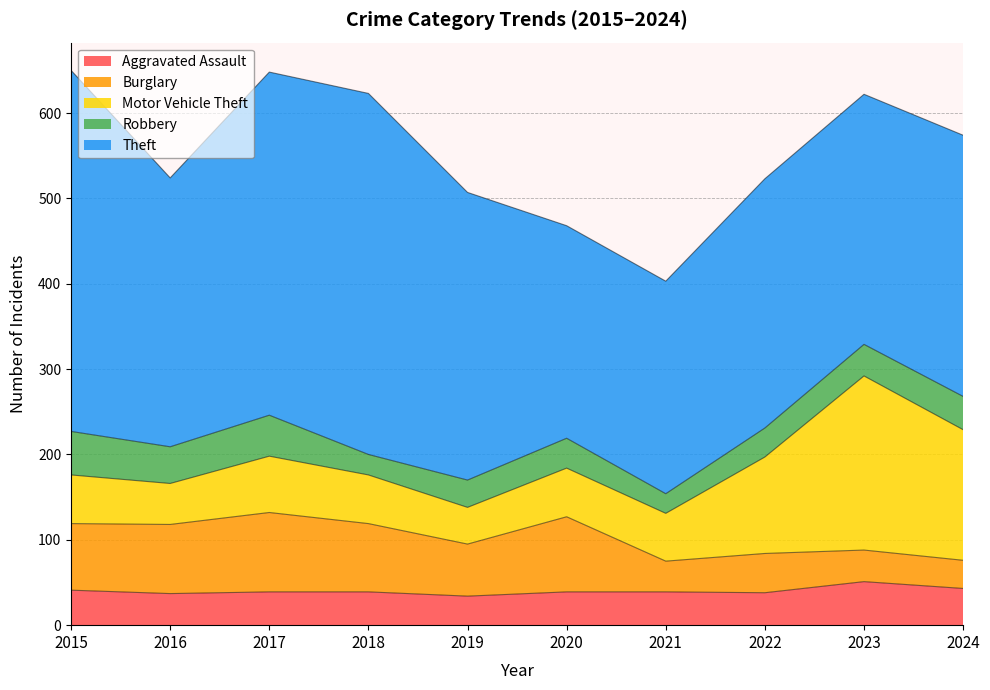

List the labels in order of Burglary value, smallest first.

2024, 2021, 2023, 2022, 2019, 2015, 2018, 2016, 2020, 2017